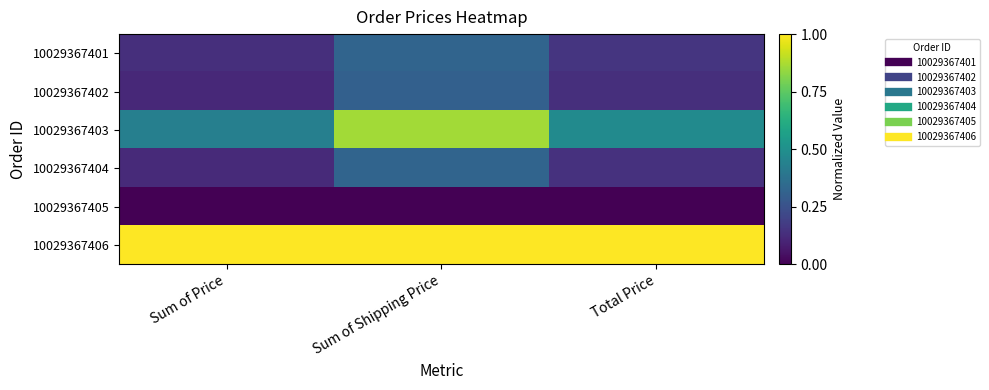

Reading right to left, transcribe all the data shown in this chart.

10029367401: Total Price=0.2	Sum of Shipping Price=0.3	Sum of Price=0.1
10029367402: Total Price=0.1	Sum of Shipping Price=0.3	Sum of Price=0.1
10029367403: Total Price=0.5	Sum of Shipping Price=0.9	Sum of Price=0.4
10029367404: Total Price=0.1	Sum of Shipping Price=0.3	Sum of Price=0.1
10029367405: Total Price=0.0	Sum of Shipping Price=0.0	Sum of Price=0.0
10029367406: Total Price=1.0	Sum of Shipping Price=1.0	Sum of Price=1.0